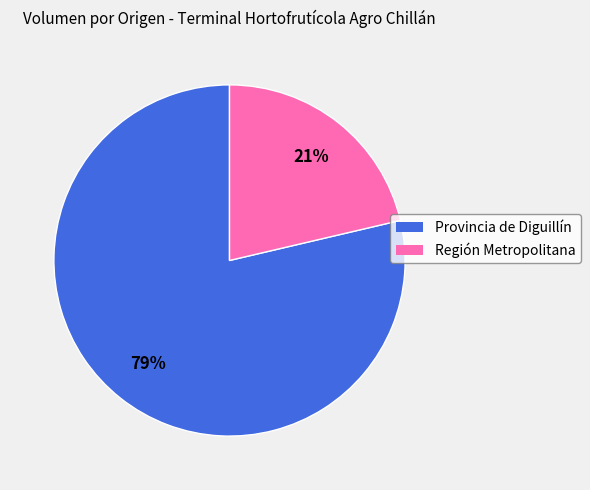

Is there a majority slice in this chart?

Yes